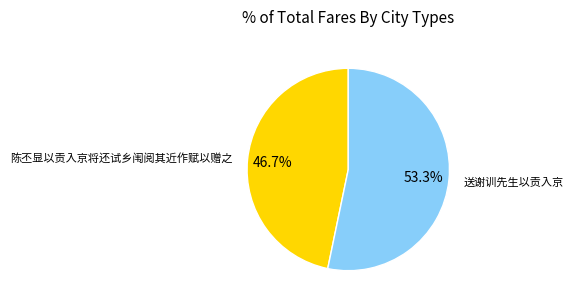

To the nearest percent, what percentage of the pie is 陈丕显以贡入京将还试乡闱阅其近作赋以赠之?

47%